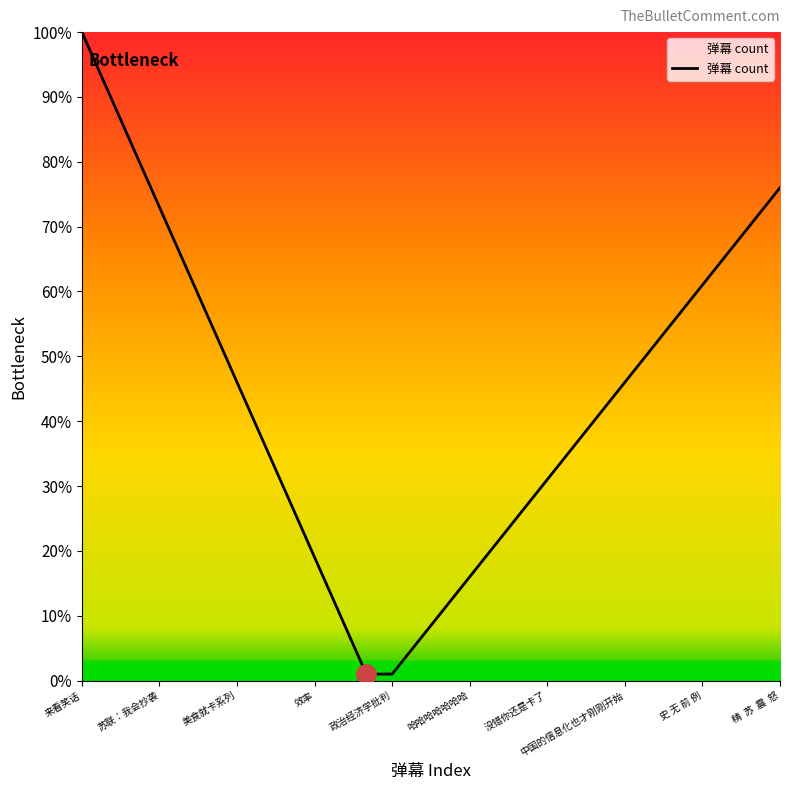

True or false: the data has more than 0 interior local peaks.

False